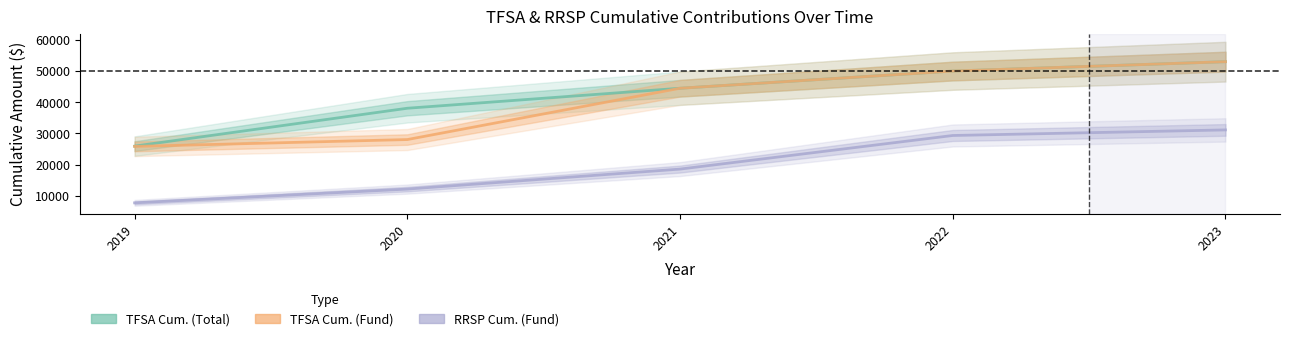

What is the lowest value of the RRSP Cum. (Fund) series?

7800.0